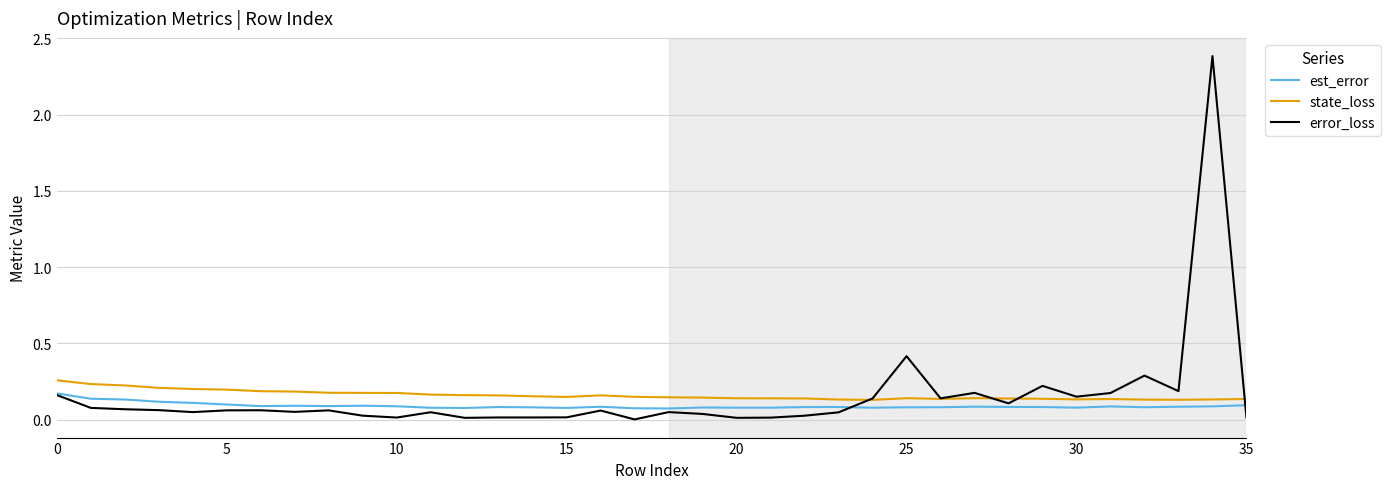

Which series has the largest range (max minus min)?

error_loss